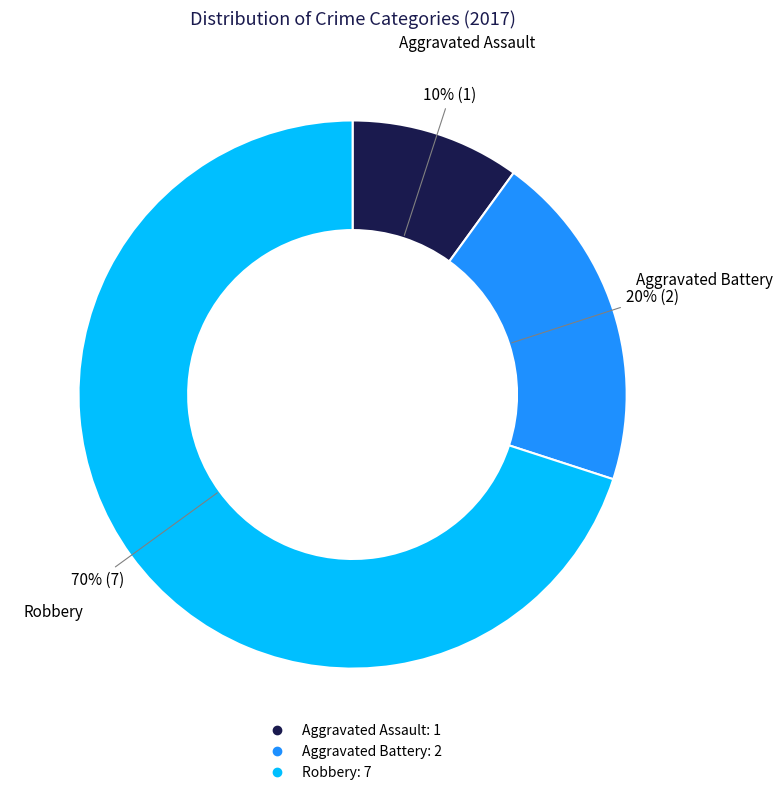

Count the number of slices in the pie.

3